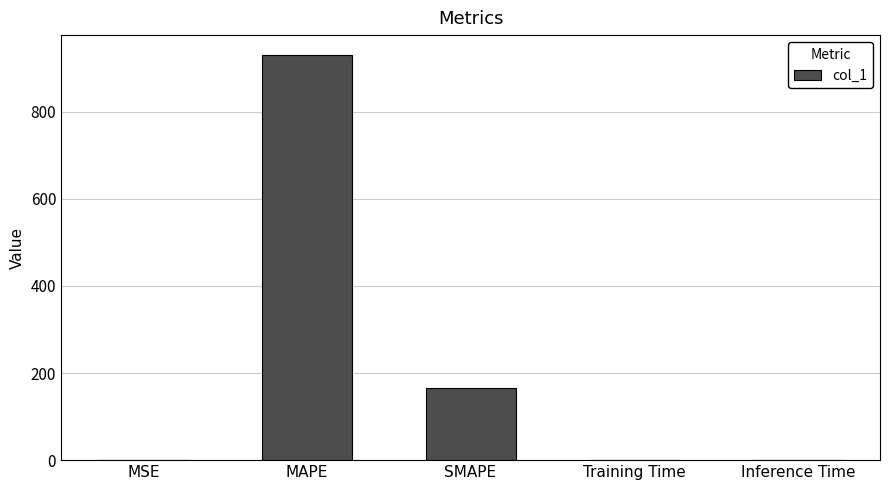

What is the sum of all values?

1094.7